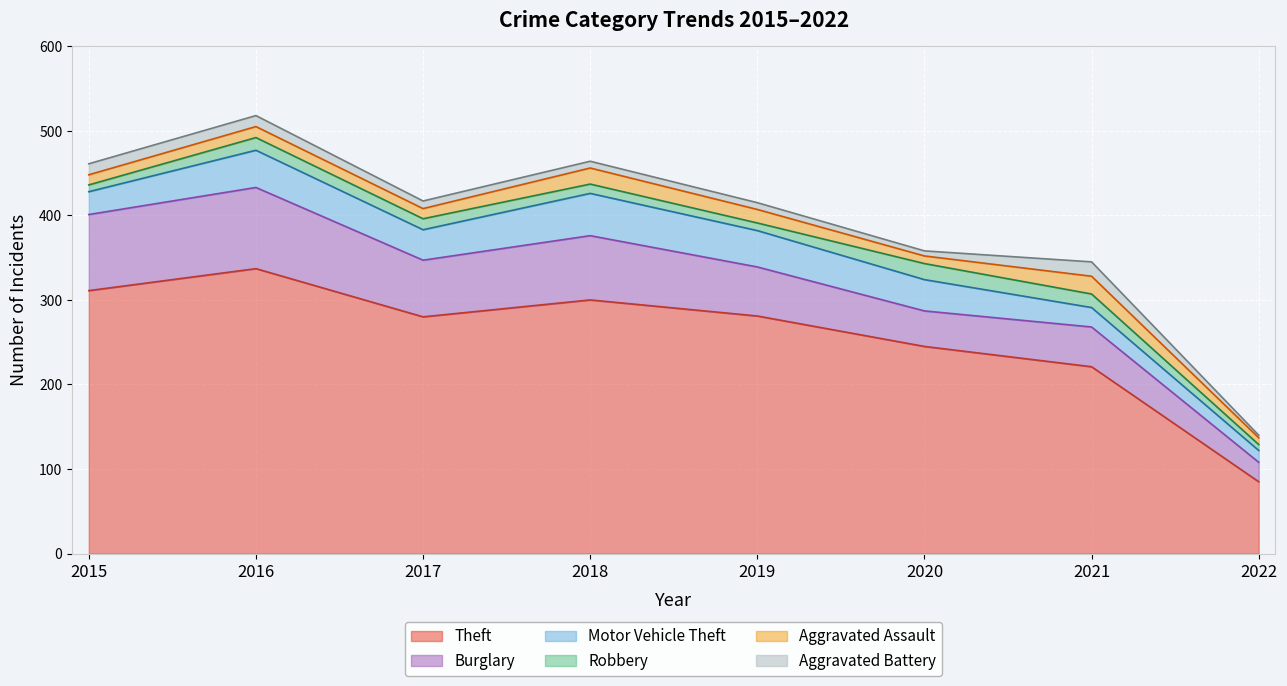

Rank the categories by Robbery value from highest to lowest.

2020, 2021, 2016, 2017, 2018, 2019, 2015, 2022